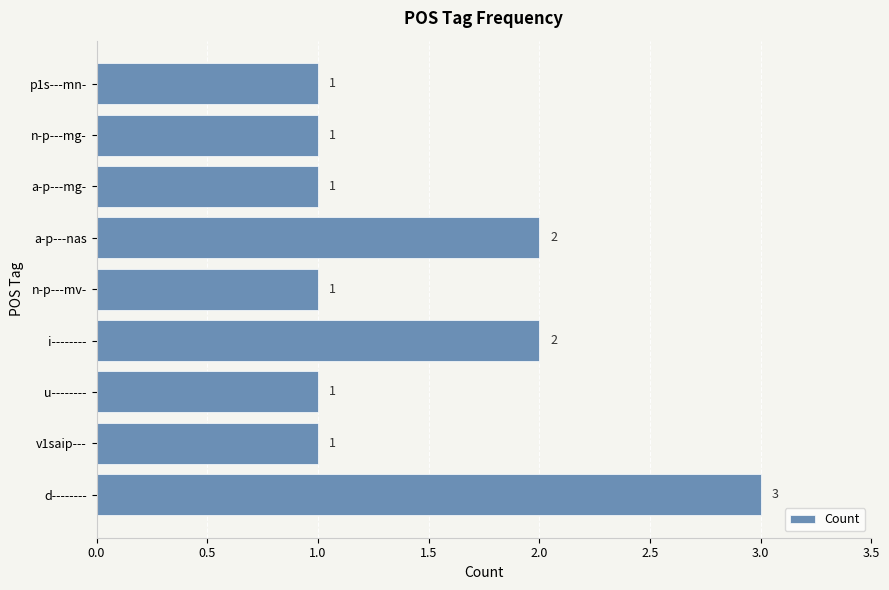

Reading bottom to top, what are all the values shown in this chart?

3	1	1	2	1	2	1	1	1